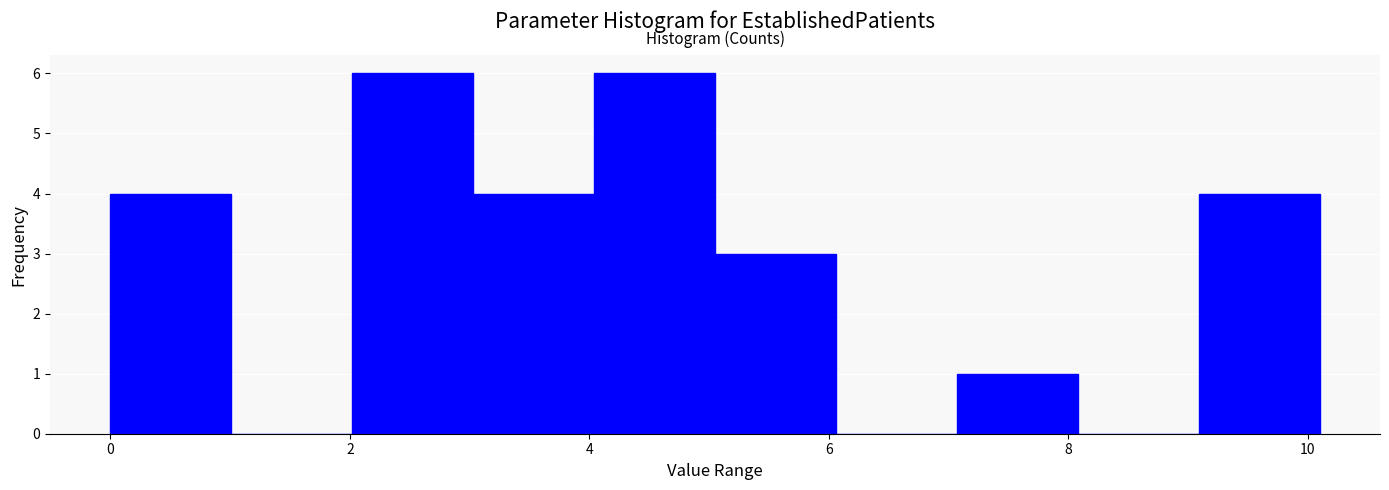

What is the height of the bar covering 3.0 to 4.0 on the x-axis? Neither the bar edges nor the heights are printed on the chart, so give them approximately, as read against the axes.

4